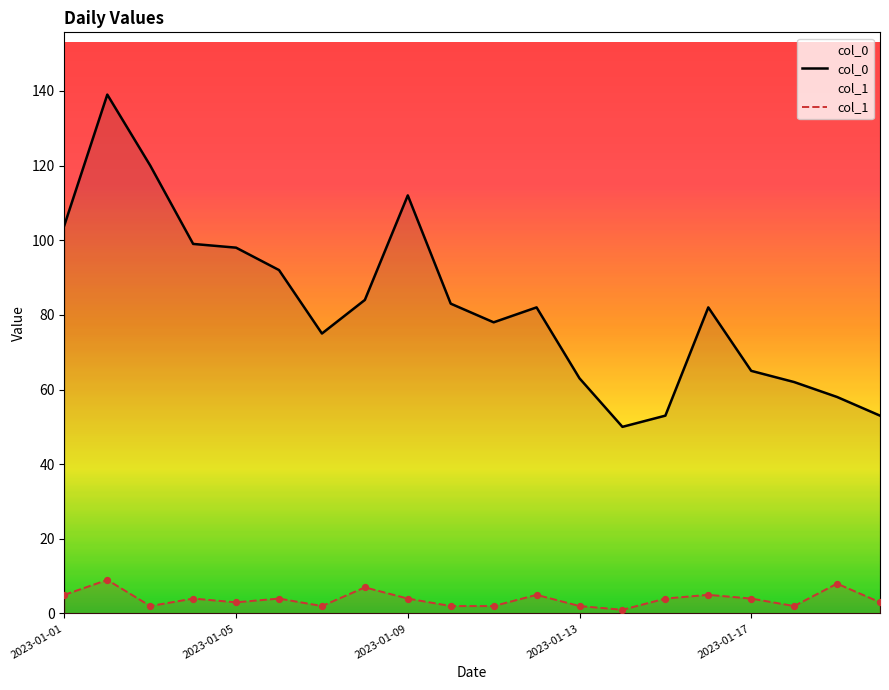

What is the total value across all series at 2023-01-09?

116